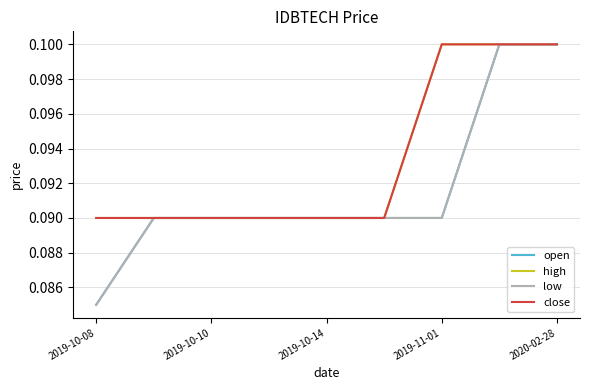

Does the chart have visible grid lines?

Yes